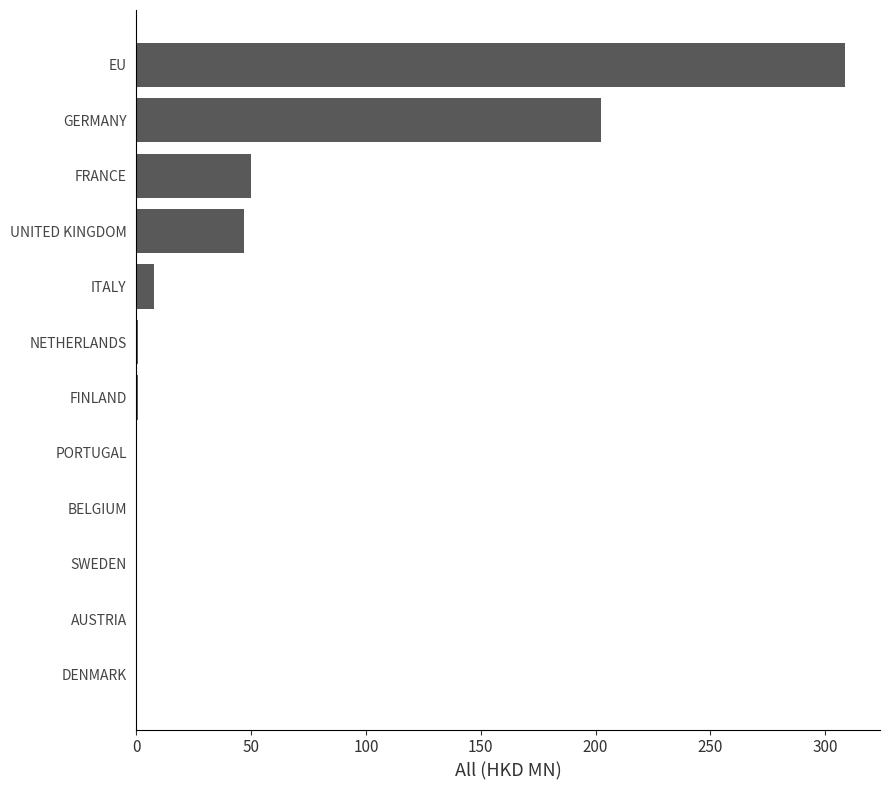

At which label is the value closest to 154?

GERMANY